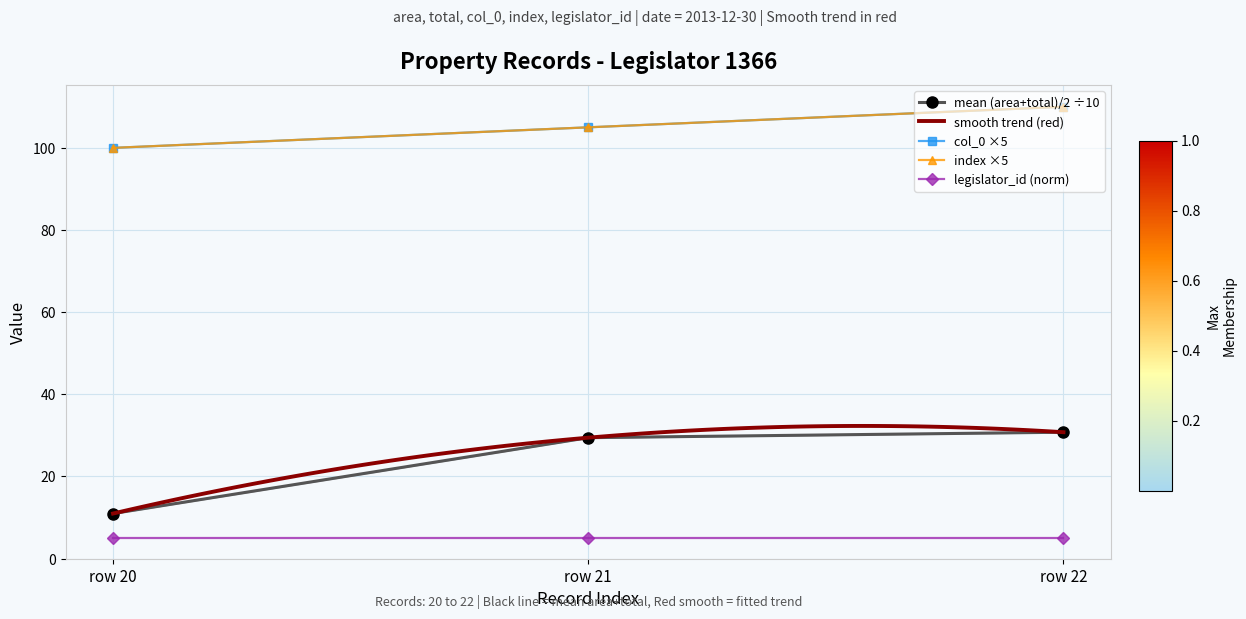

List the labels in order of col_0 value, largest first.

row 22, row 21, row 20